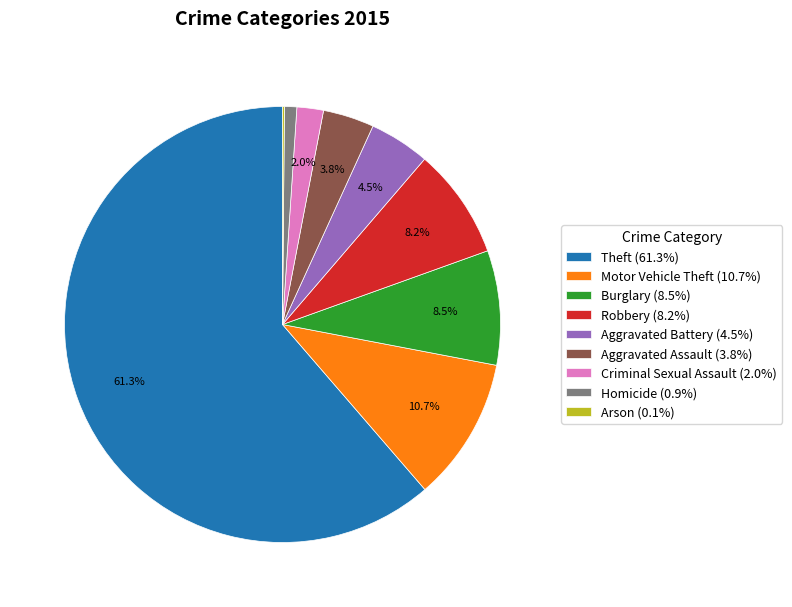

What is the ratio of the value at Burglary (8.5%) to the value at Homicide (0.9%)?

9.3